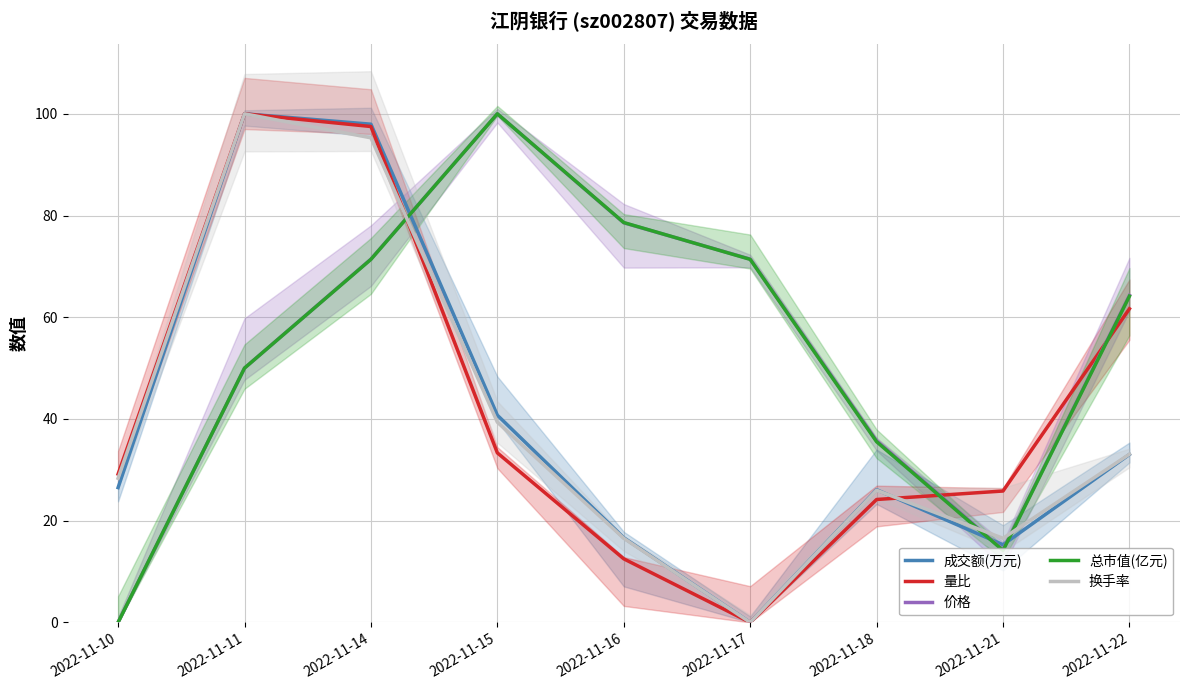

Count the number of categories in the chart.

9